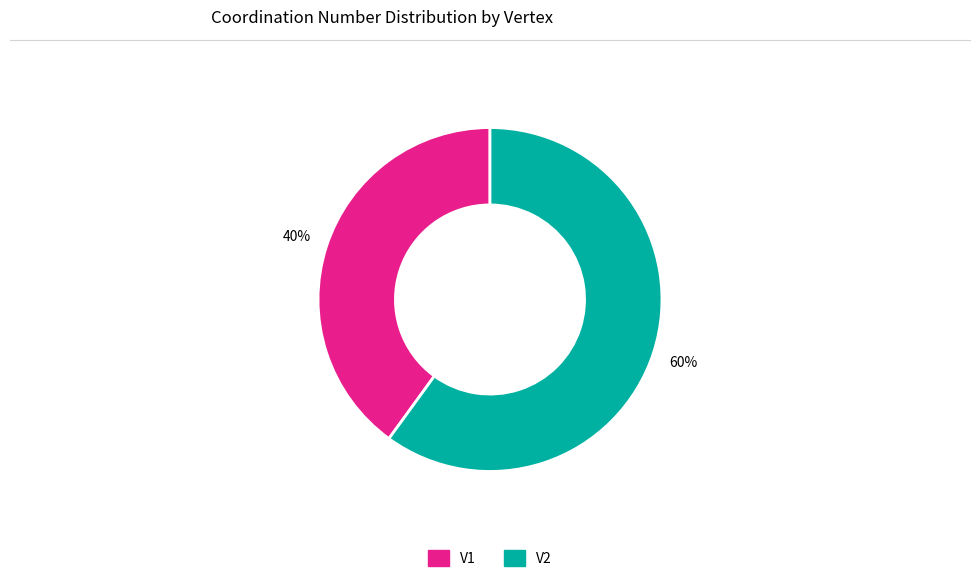

Count the number of slices in the pie.

2